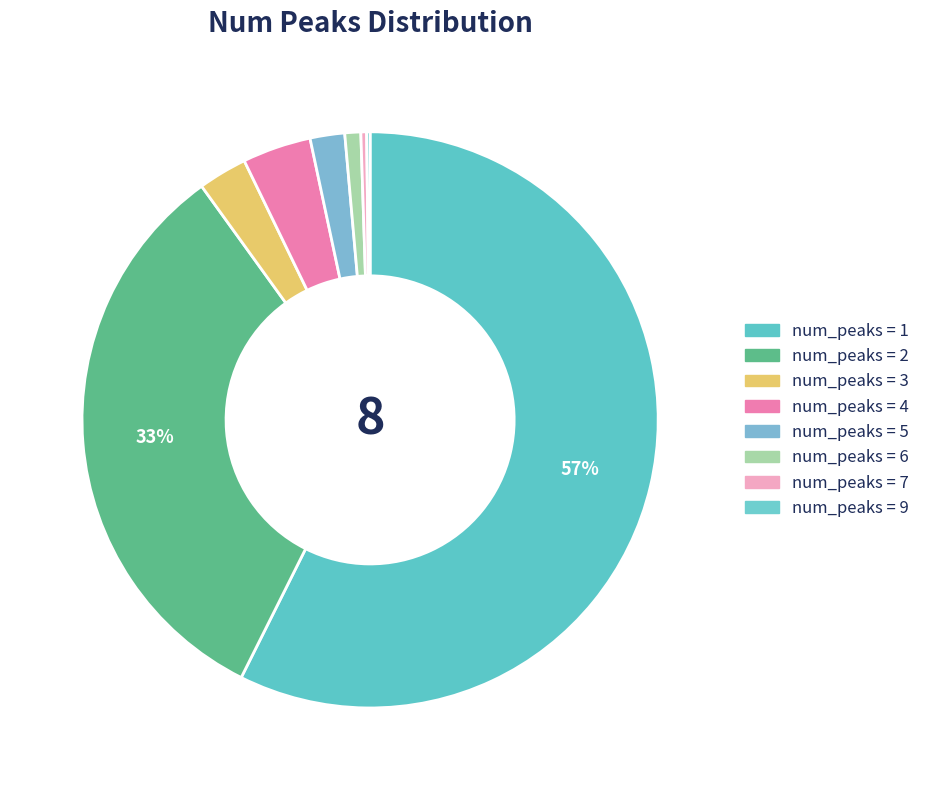

Does any single category account for the majority?

Yes